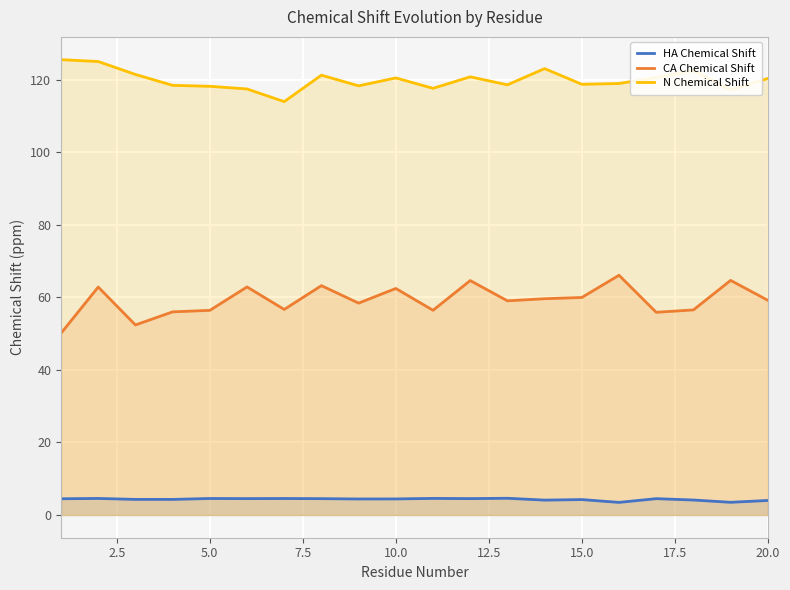

True or false: HA Chemical Shift and CA Chemical Shift cross at least once.

False